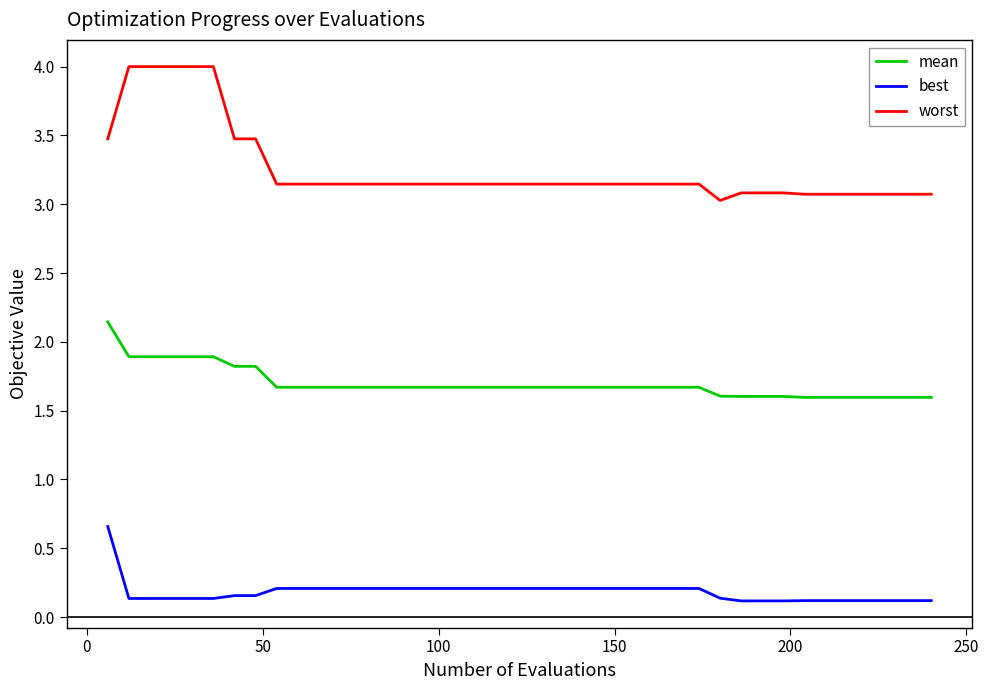

What is the difference between the maximum and minimum values in the best series?

0.5